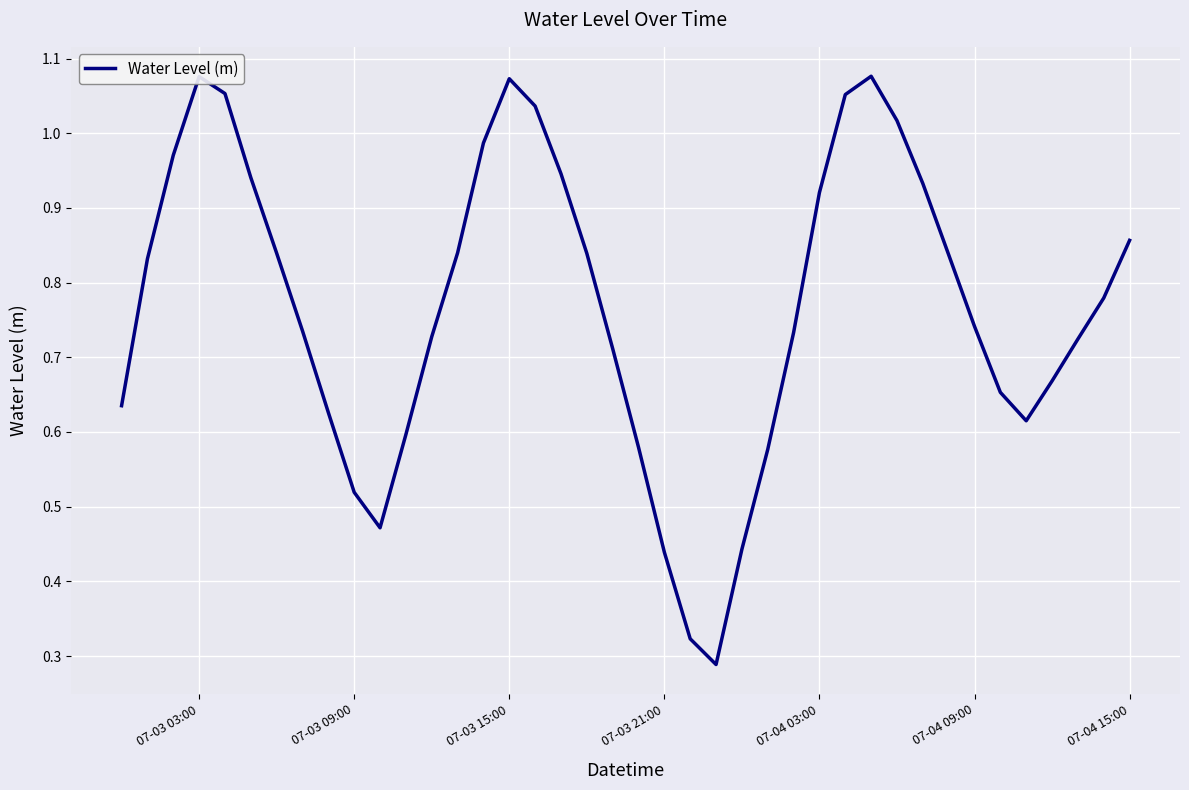

Does the chart have visible grid lines?

Yes